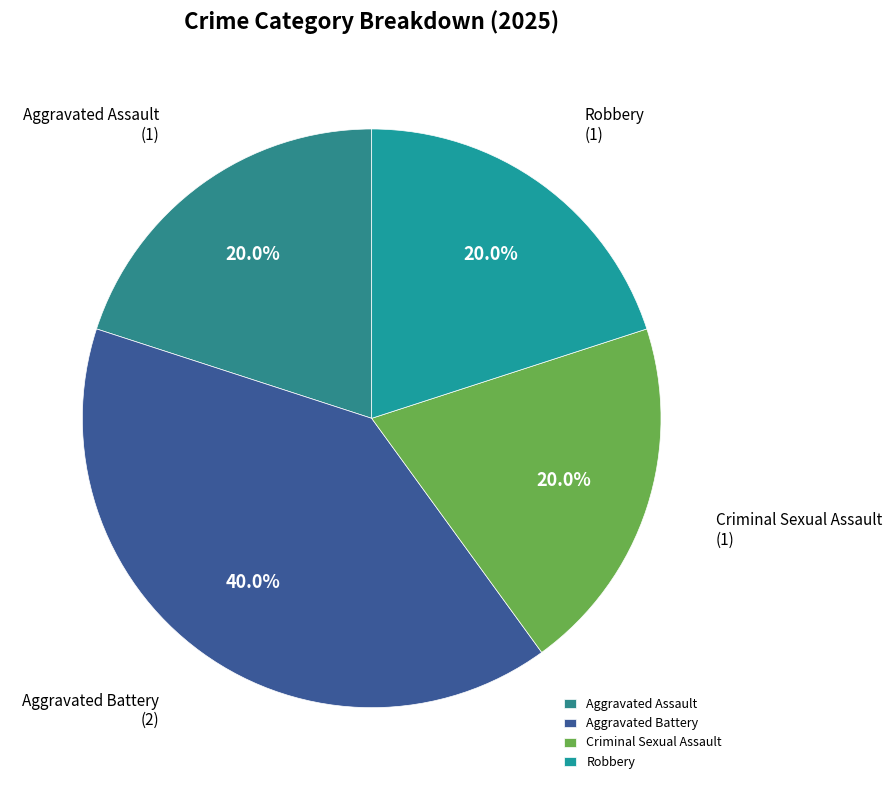

Which category has the biggest portion of the pie?

Aggravated Battery